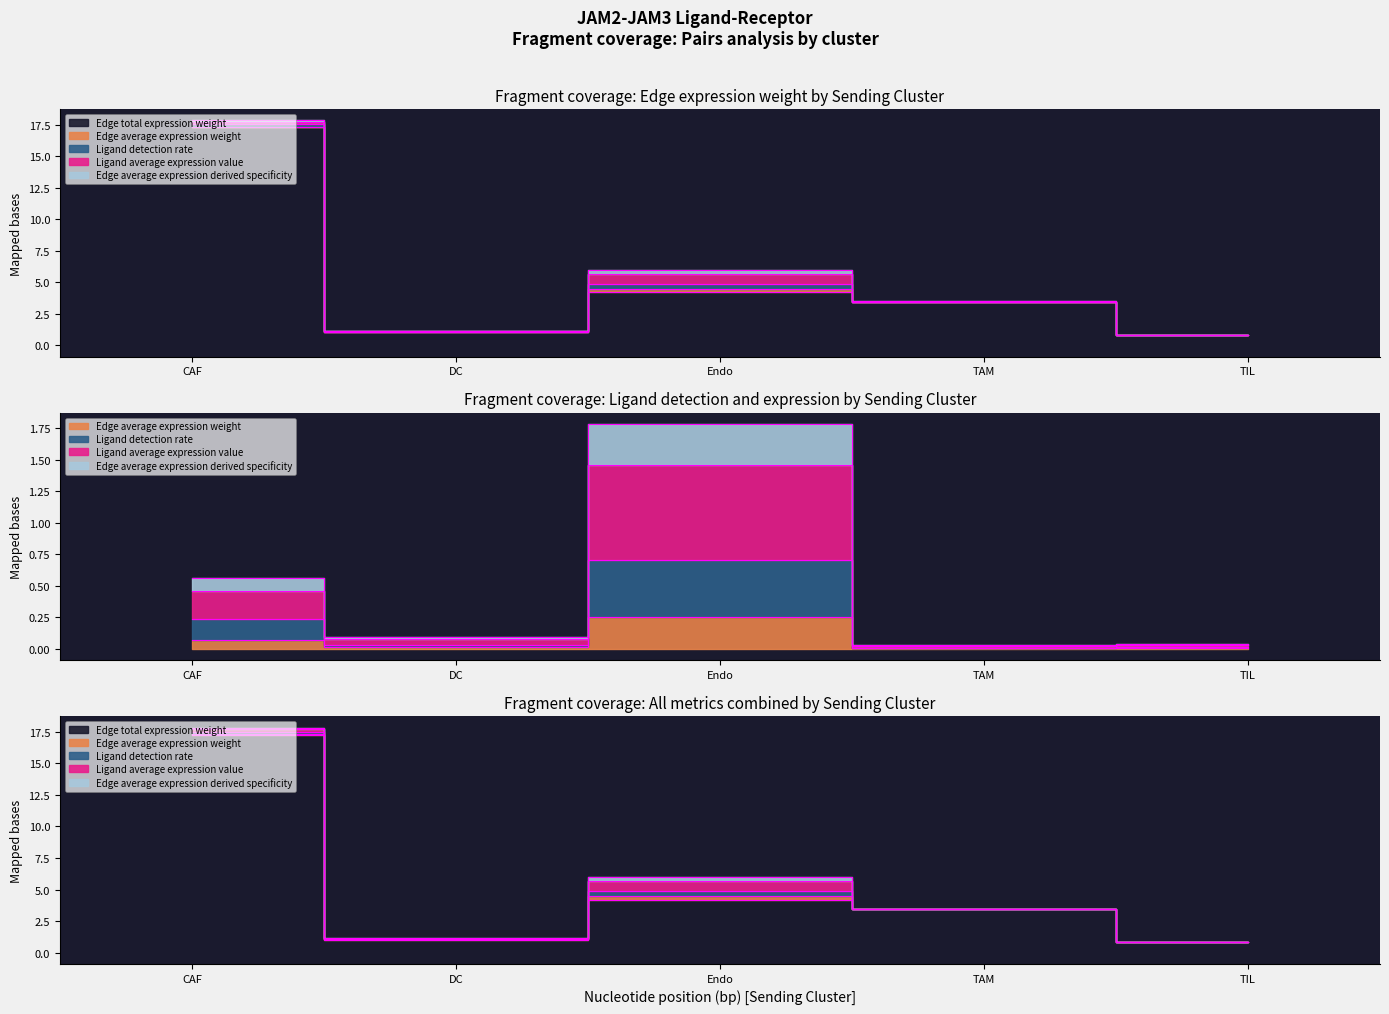

Which category has the highest value in the Edge total expression weight series?

CAF